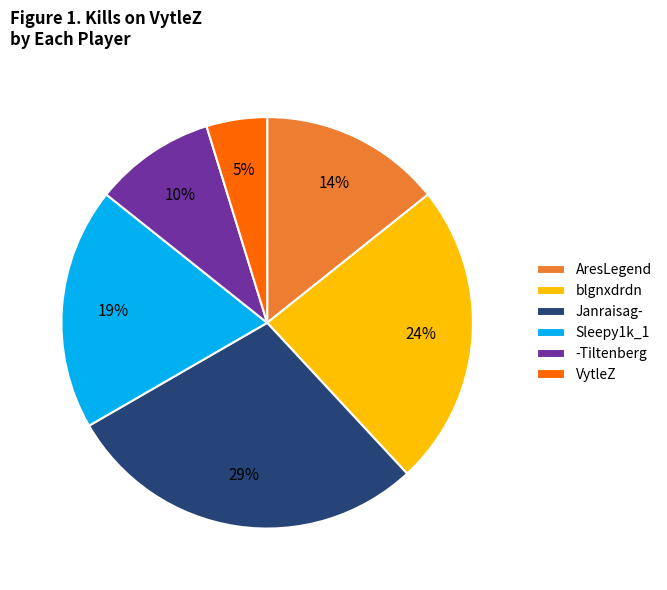

Count the number of slices in the pie.

6